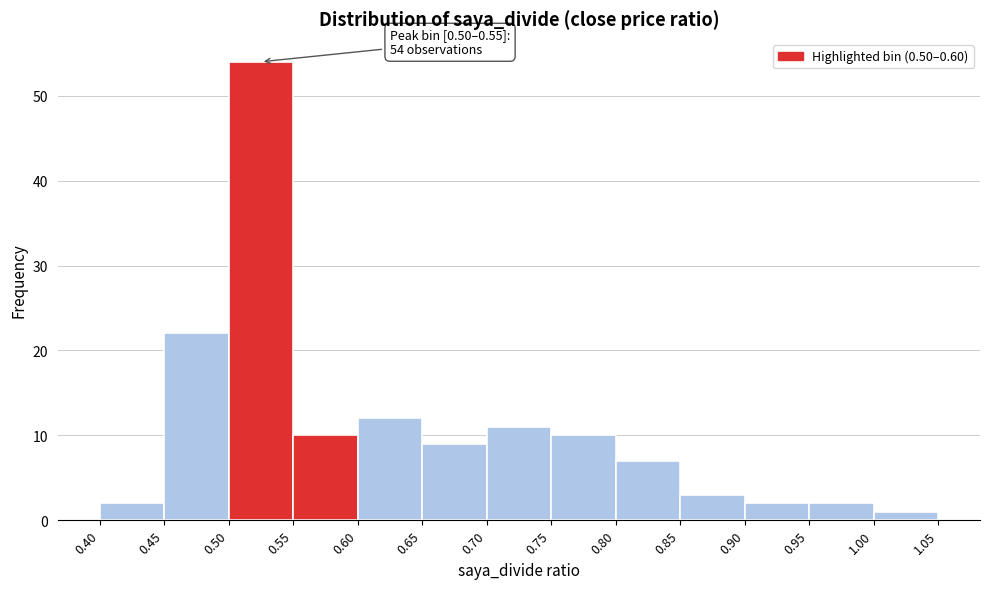

Over which range of the x-axis is the bar tallest?

0.50 to 0.55